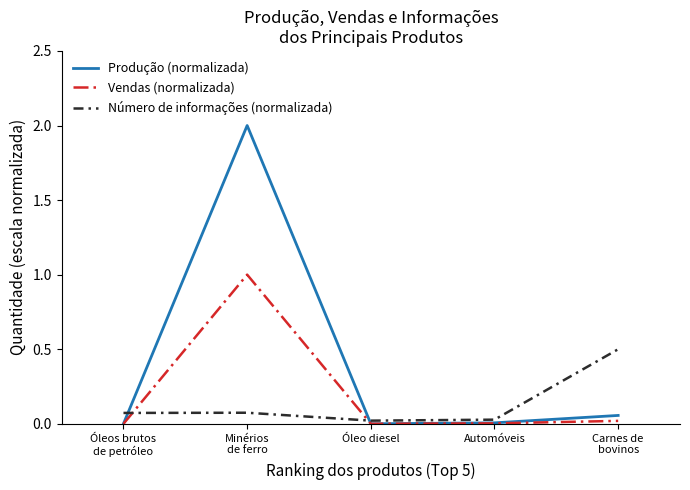

What are all the series names shown in the legend?

Produção (normalizada), Vendas (normalizada), Número de informações (normalizada)